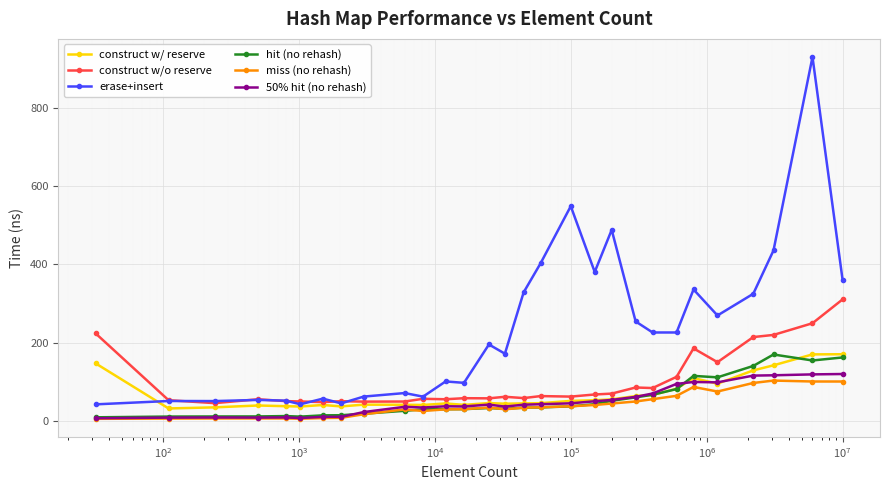

How many data points in erase+insert are less than 195?

14